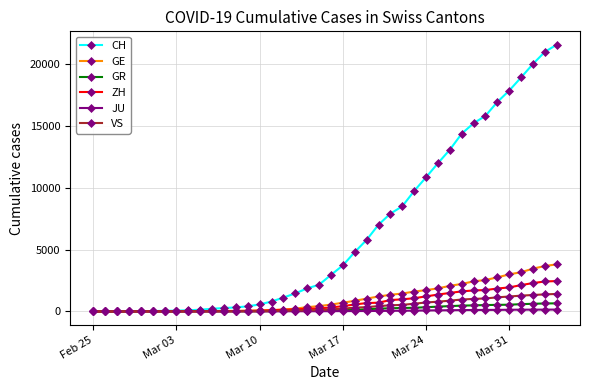

What is the average value of the JU series?

49